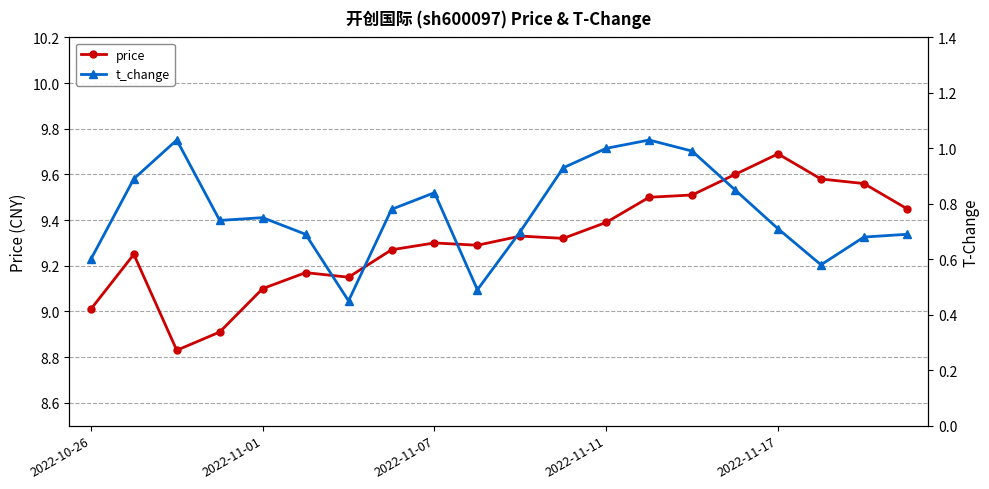

At how many categories does at least one series exceed 3?

20